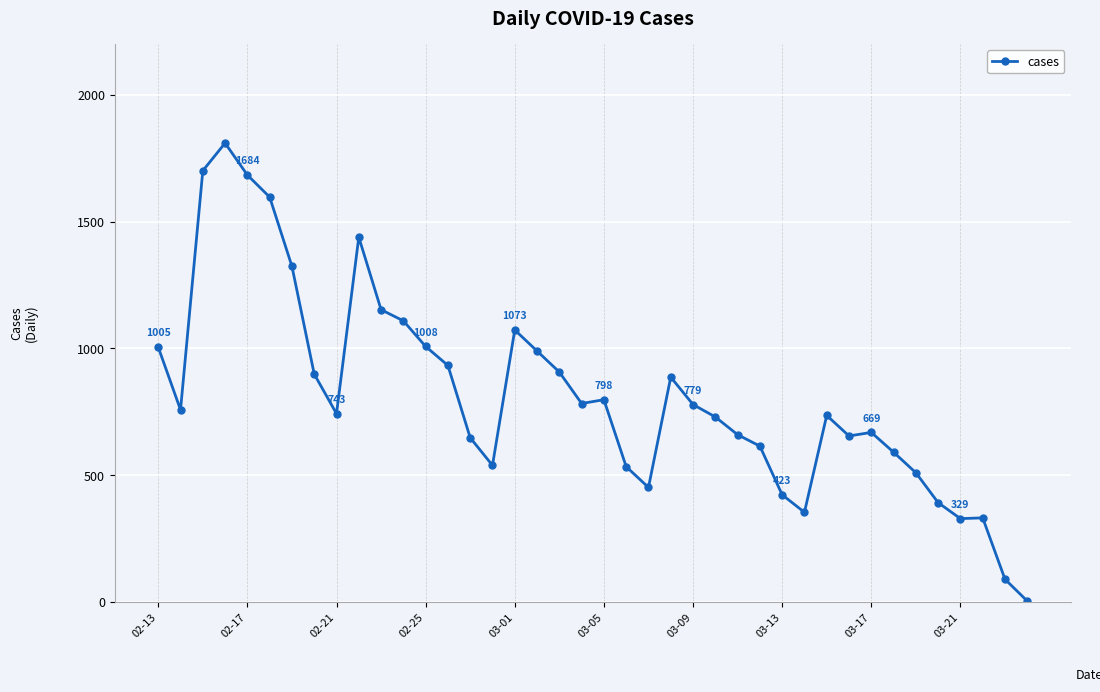

What is the difference between the maximum and minimum values?

1806